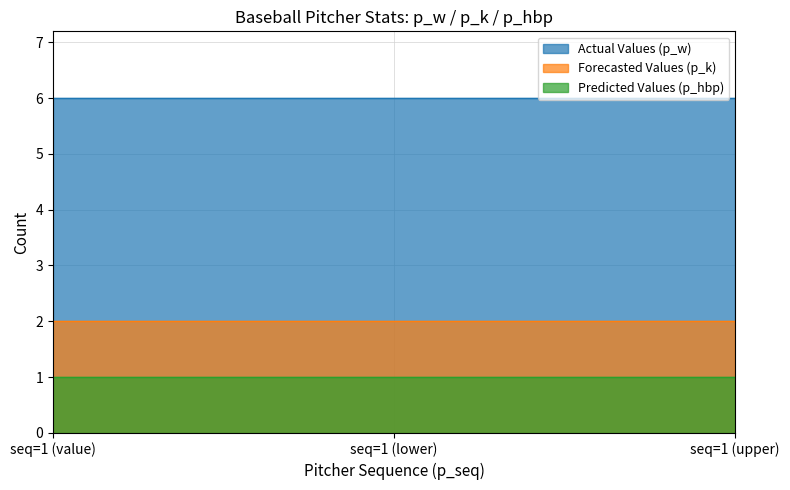

What is the smallest value displayed?

1